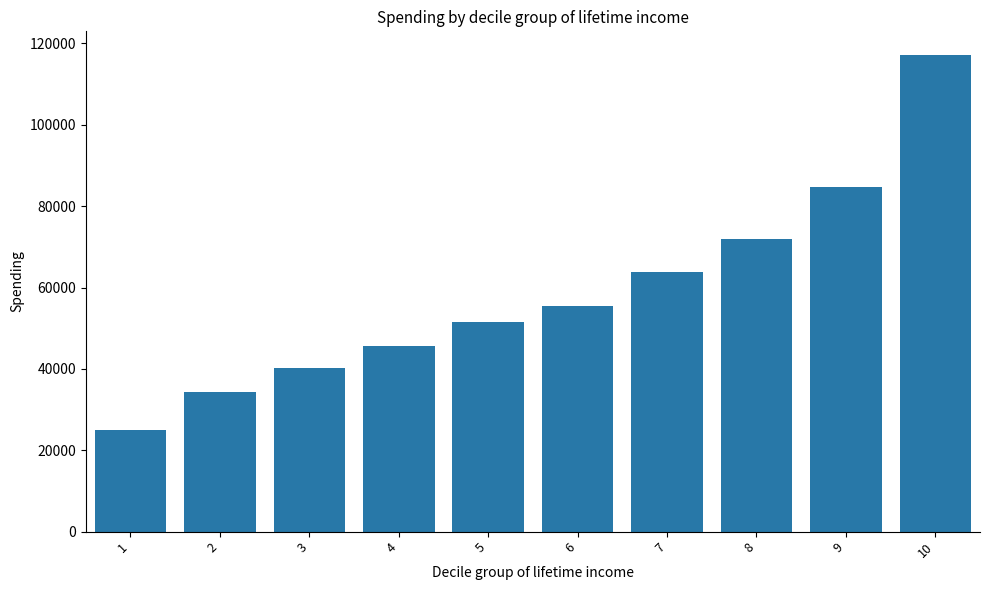

True or false: the data shows 171587.5 at 10.

False